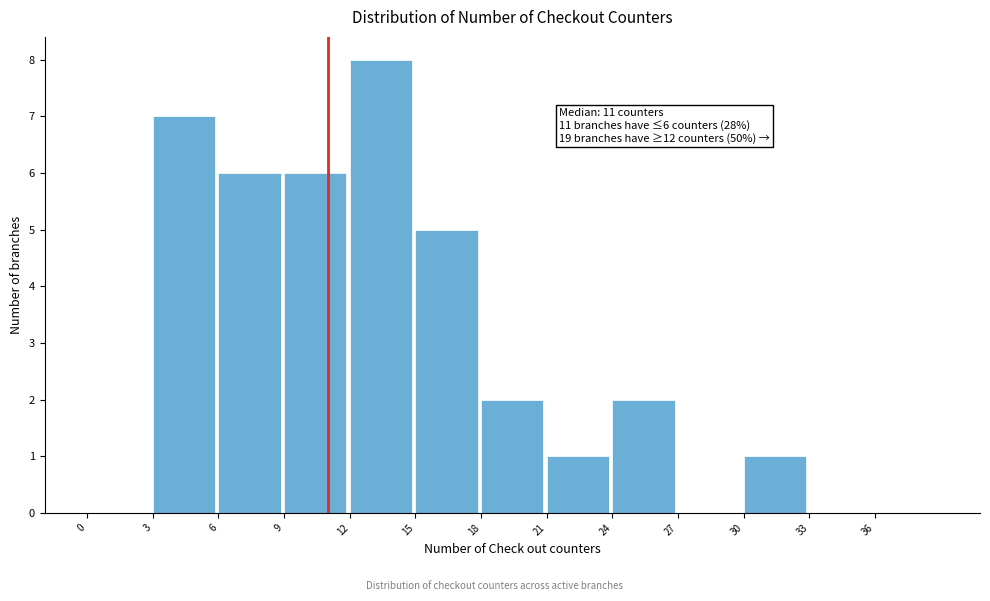

Which range on the x-axis has the tallest bar?

12 to 15